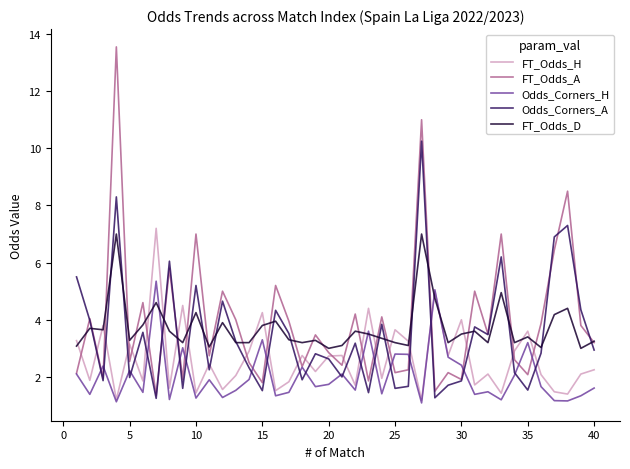

What is the minimum value shown in the chart?

1.1